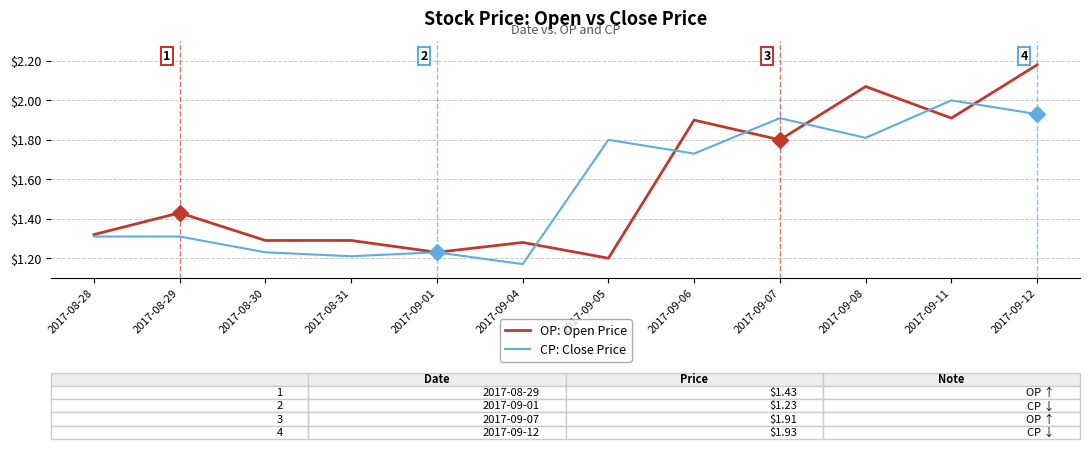

What is the spread (max minus min) of values at 2017-08-29?

0.1